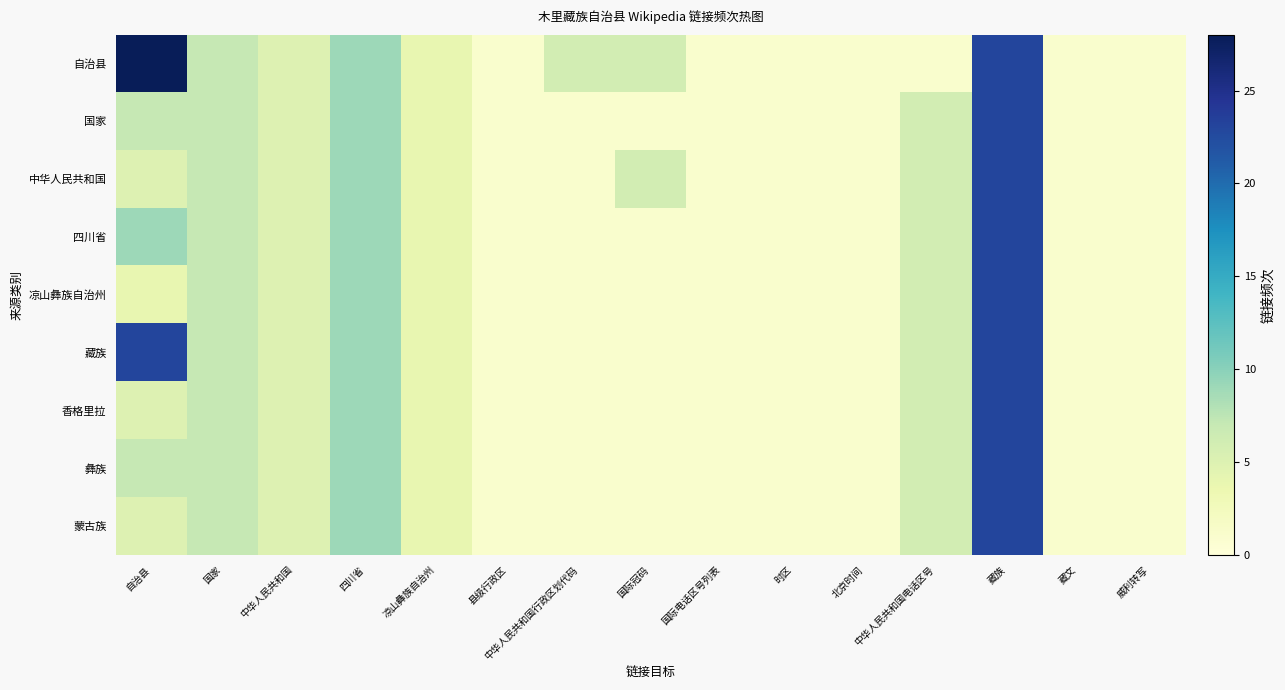

Count the number of data series in this chart.

9